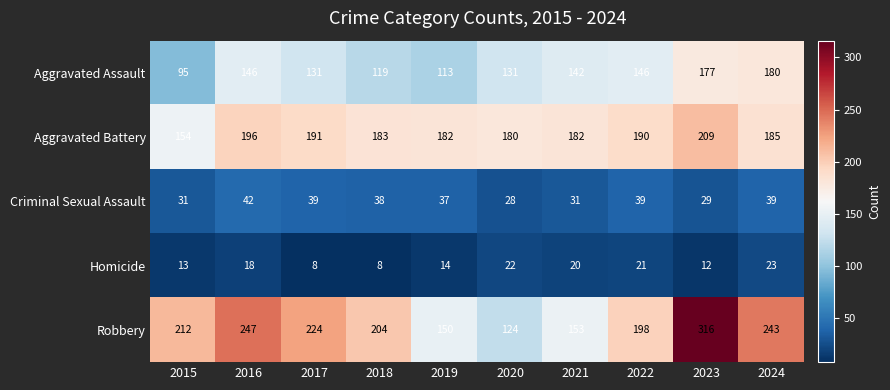

What value does the Robbery series have at 2024, to the nearest 50?

250